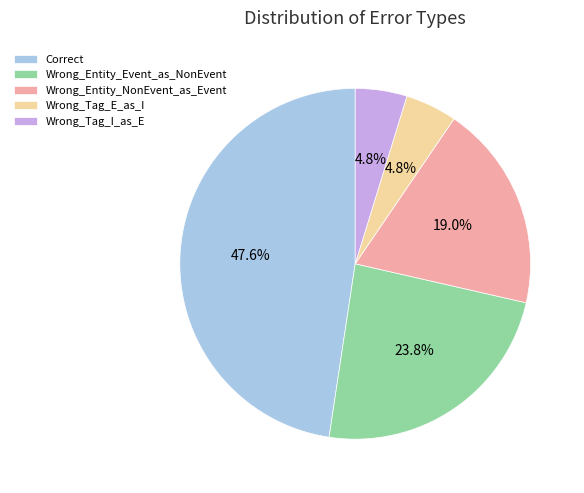

Does any single category account for the majority?

No